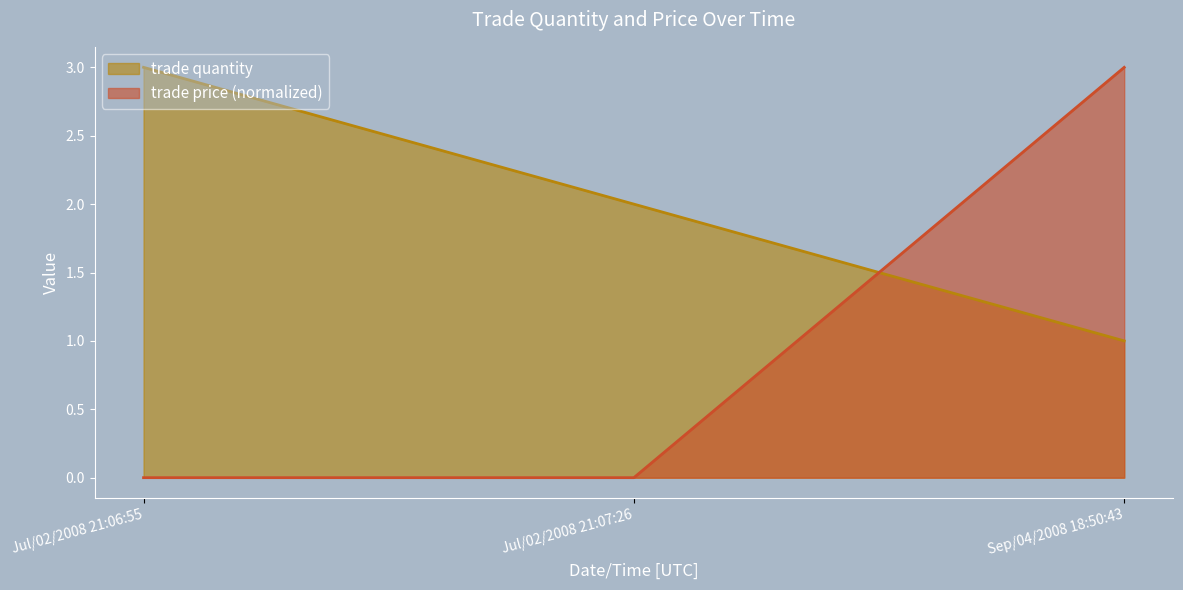

Which series has the widest spread of values?

trade price (normalized)